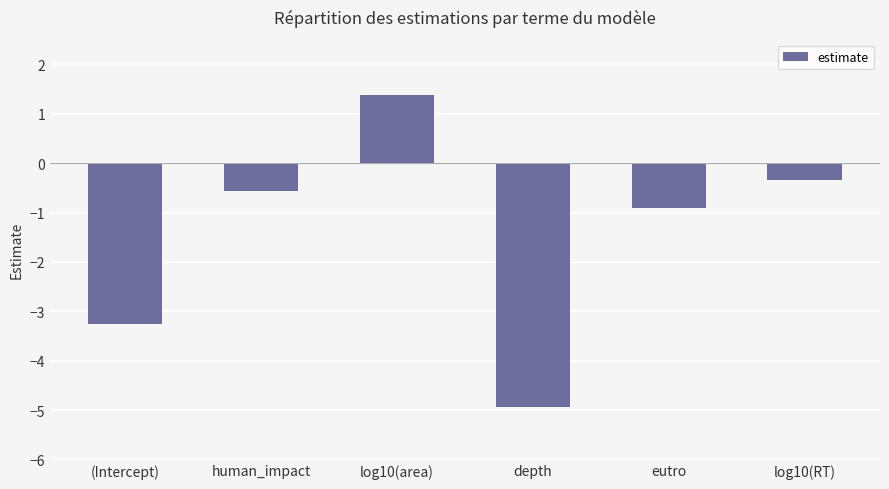

What is the difference between the values at (Intercept) and depth?

1.7